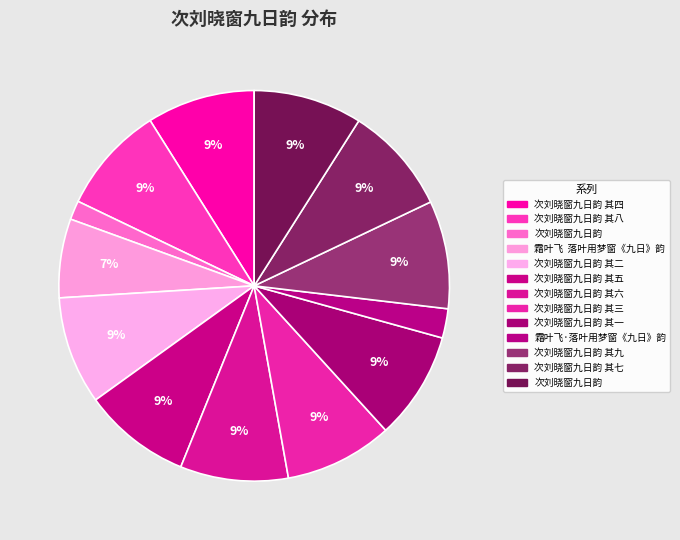

Count the number of slices in the pie.

13